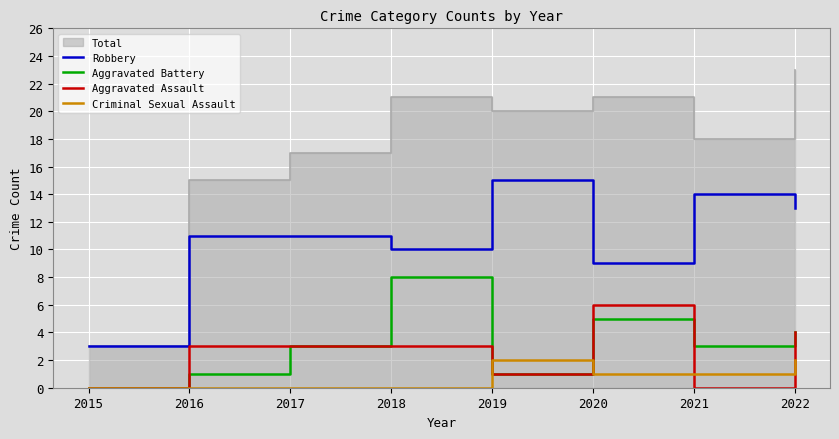

Which series has the widest spread of values?

Robbery